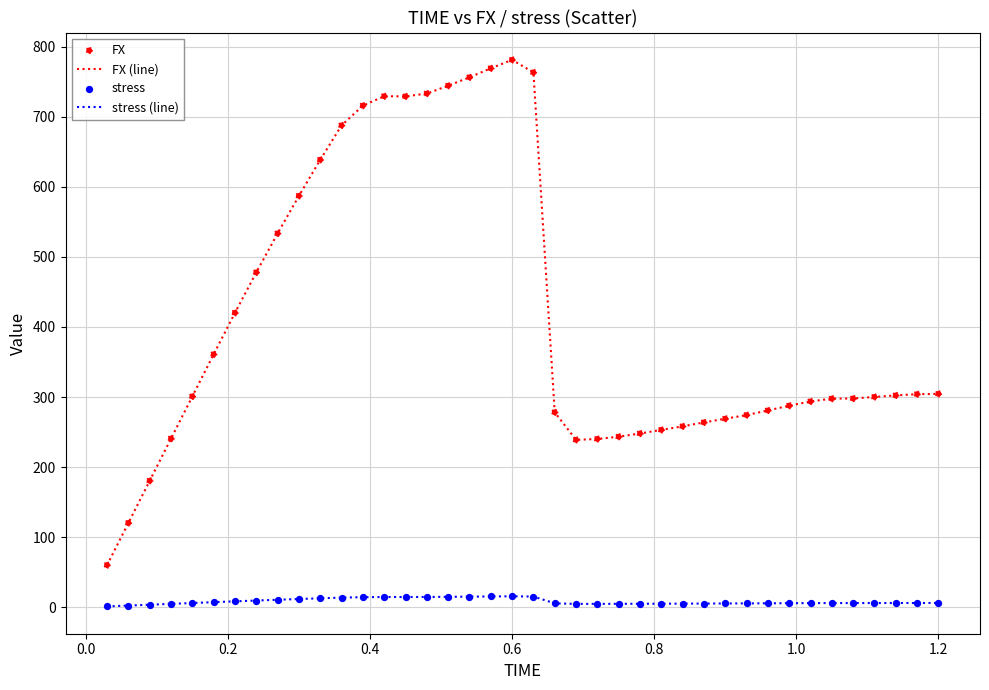

Which series has the largest range (max minus min)?

FX (line)